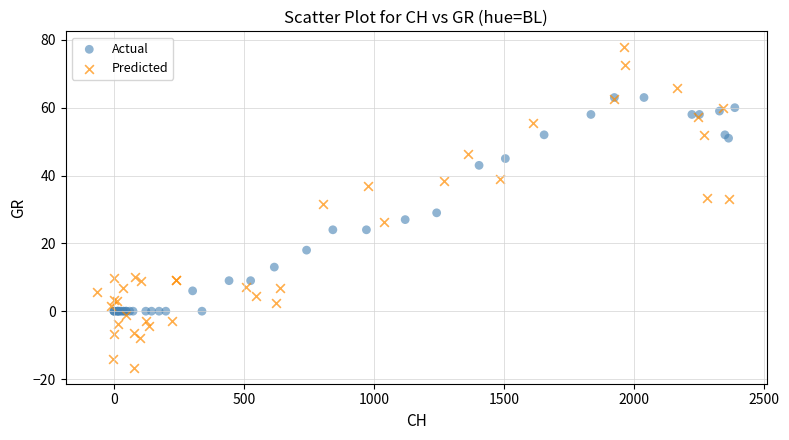

Which series reaches the maximum Y coordinate?

Predicted